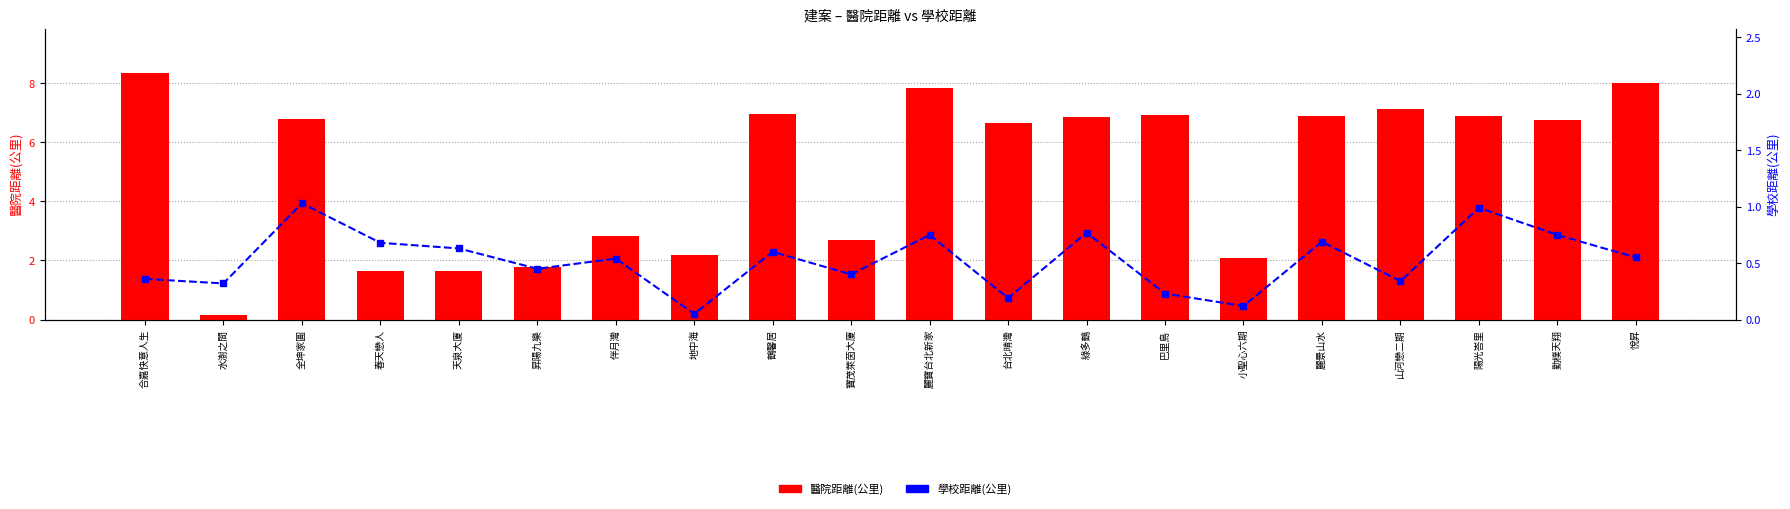

Read the 醫院距離(公里) value at 巴里島.

6.9